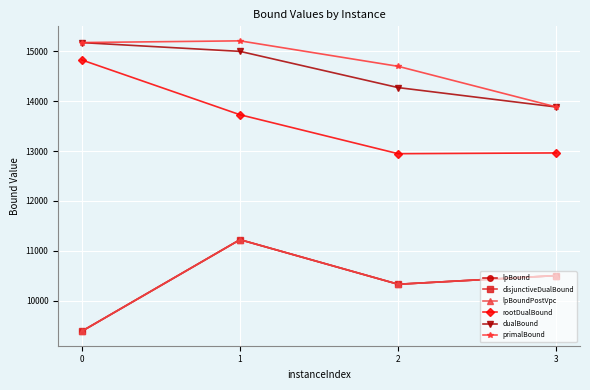

Rank the categories by dualBound value from highest to lowest.

0, 1, 2, 3